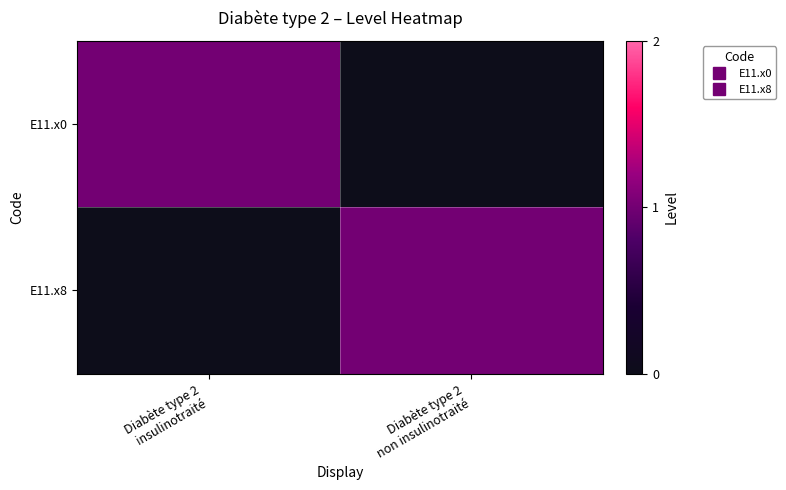

What is the spread (max minus min) of values at Diabète type 2
non insulinotraité?

1